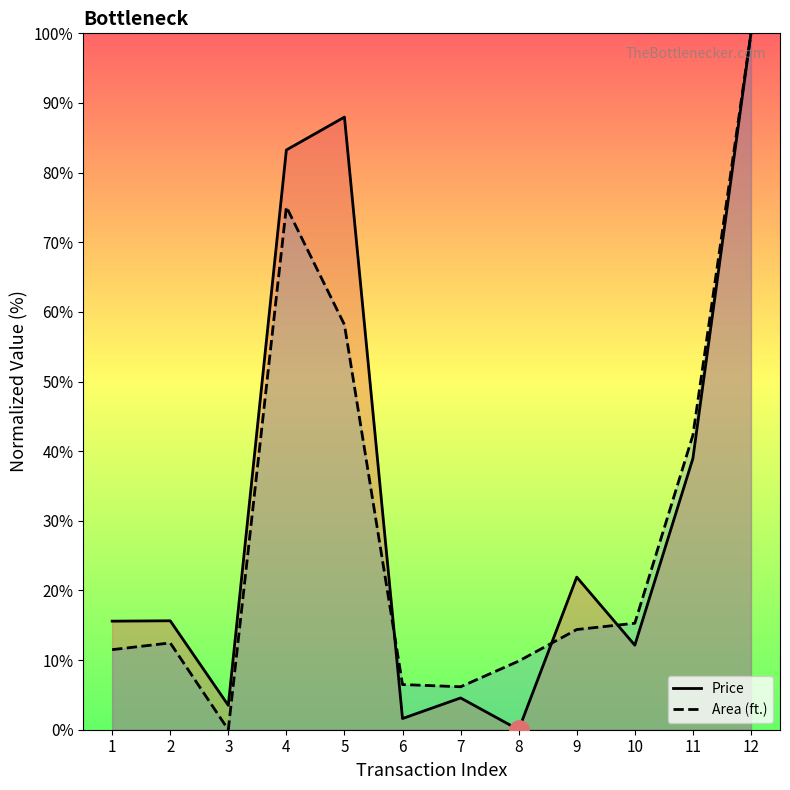

At how many categories does at least one series exceed 53?

3